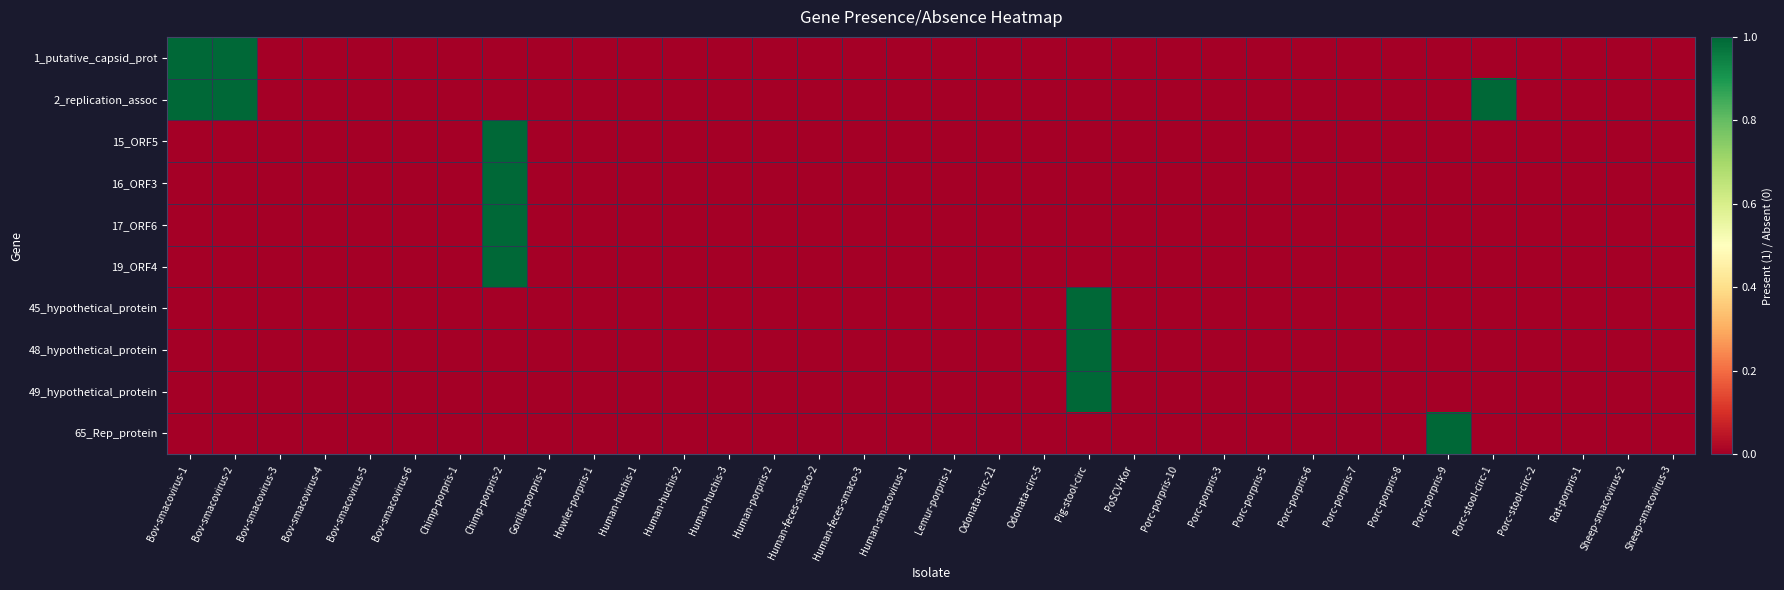

Which series has the largest range (max minus min)?

1_putative_capsid_prot